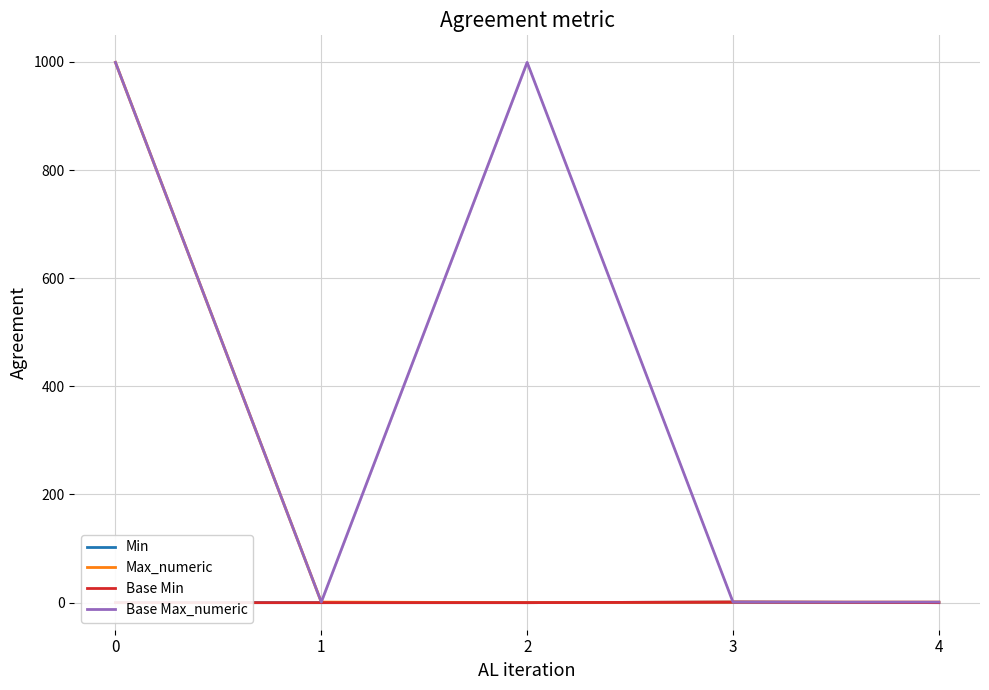

What are all the series names shown in the legend?

Min, Max_numeric, Base Min, Base Max_numeric